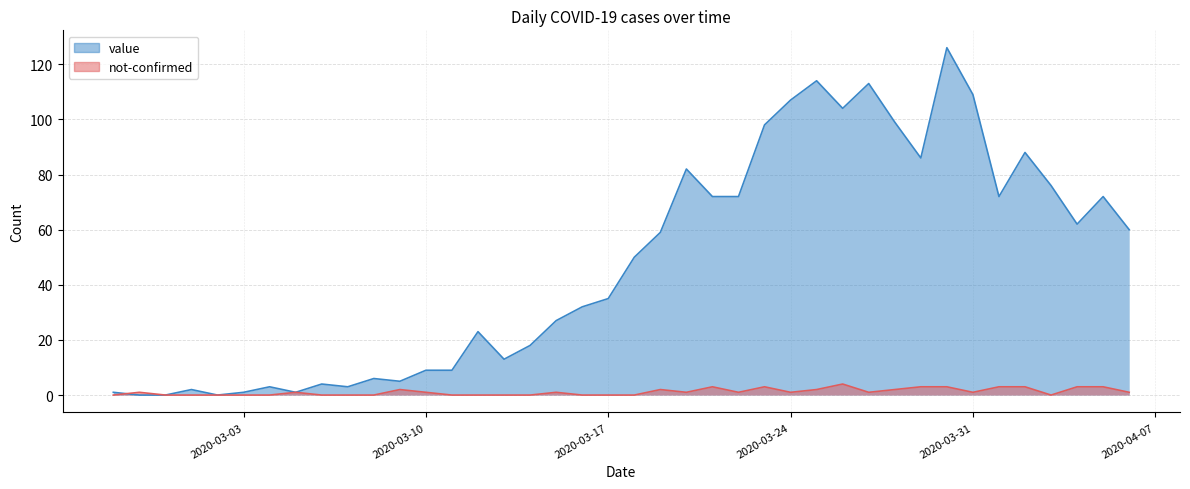

What is the spread (max minus min) of values at 2020-03-04?

3